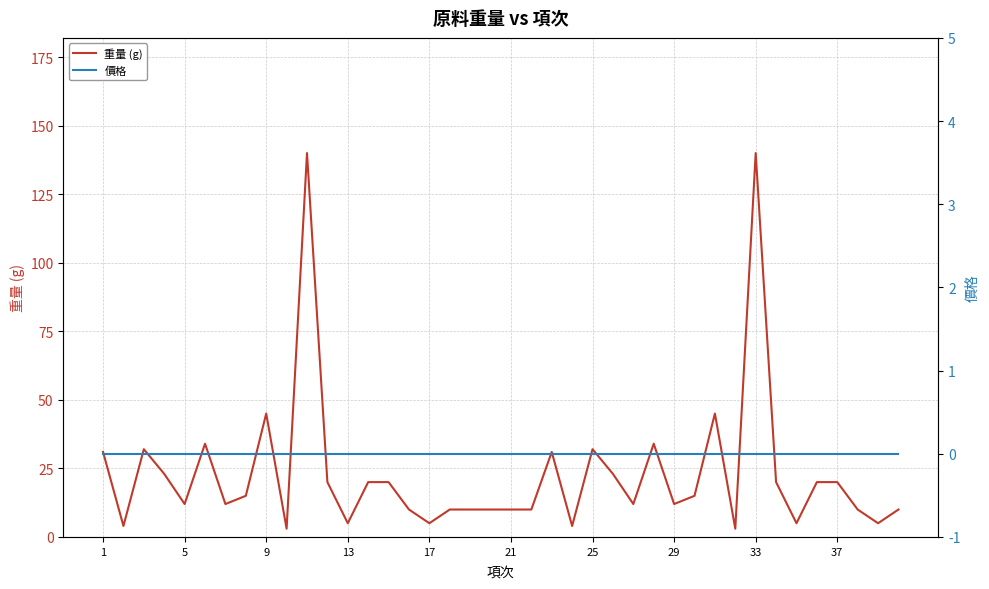

The value of 重量 (g) at 29 is 6. True or false?

False